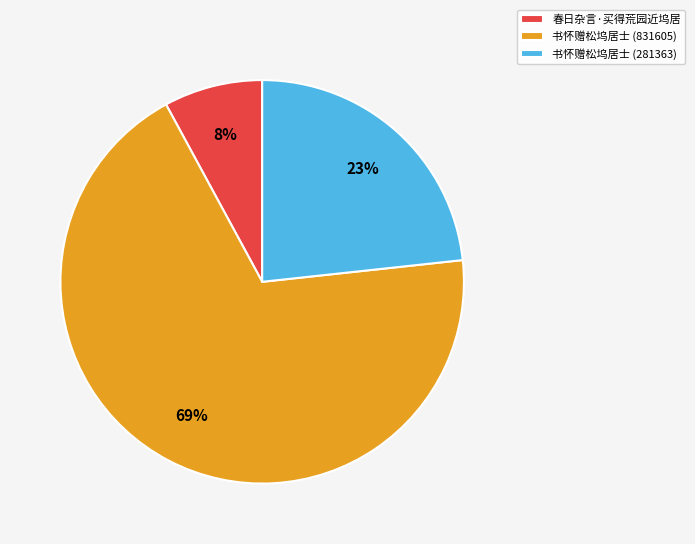

To the nearest percent, what is the combined percentage of 书怀赠松坞居士 (281363) and 春日杂言·买得荒园近坞居?

31%